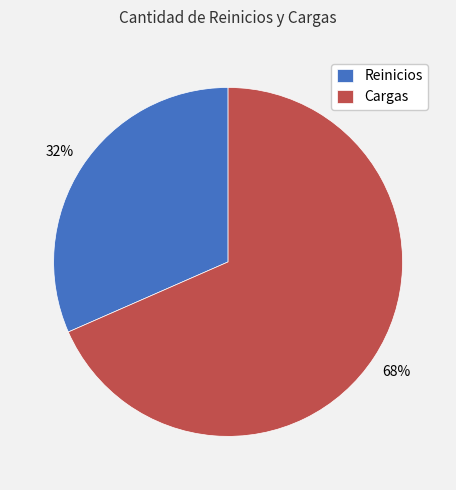

To the nearest percent, what percentage of the pie is Reinicios?

32%